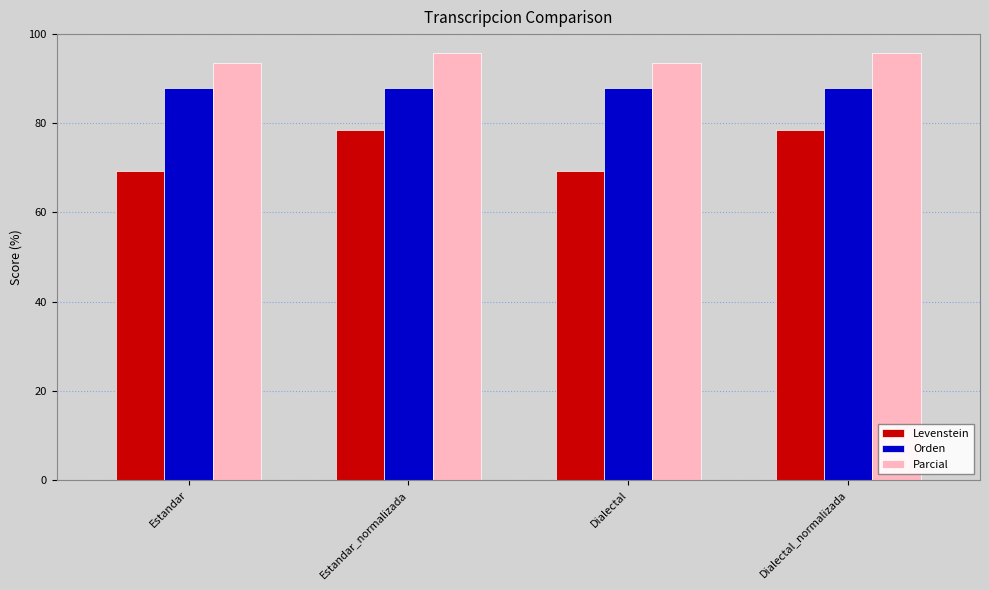

What position from the left is Dialectal_normalizada?

4